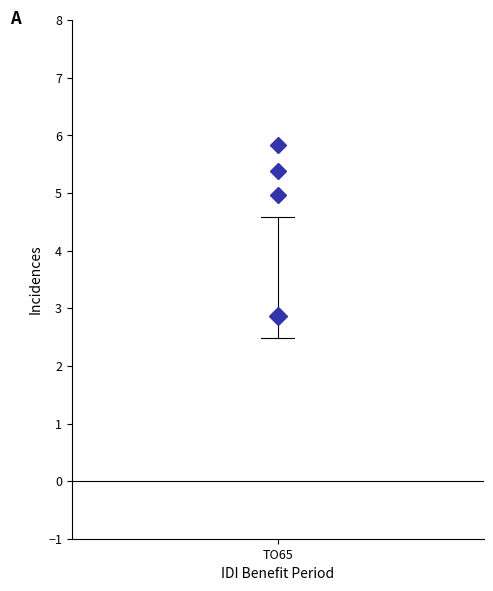

Transcribe this box plot: give where the median line is, the range the box spans, and where the two whiskers end, as read against the y-axis. The values are not printed on the chart, so give them approximately, as read against the axis.

median 2.9, box 2.7 to 3.5, whiskers 2.5 to 4.6